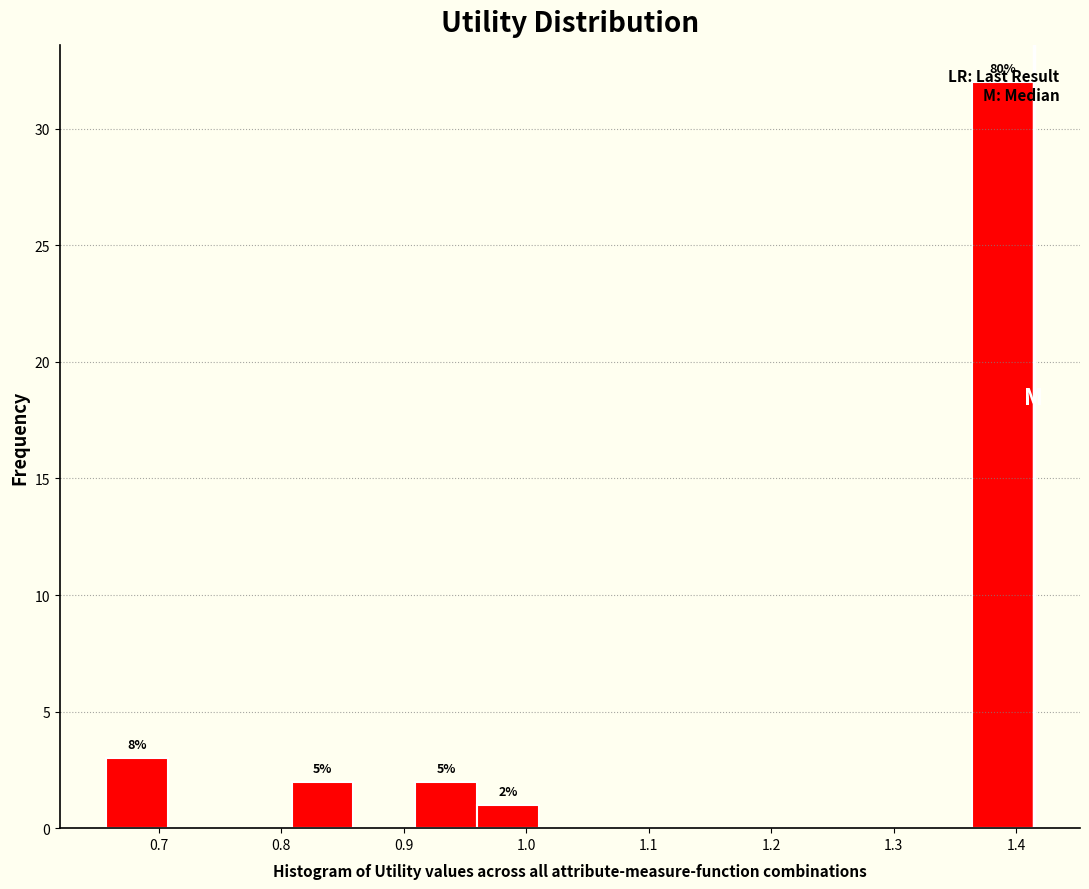

Which range on the x-axis has the tallest bar?

1.36 to 1.41